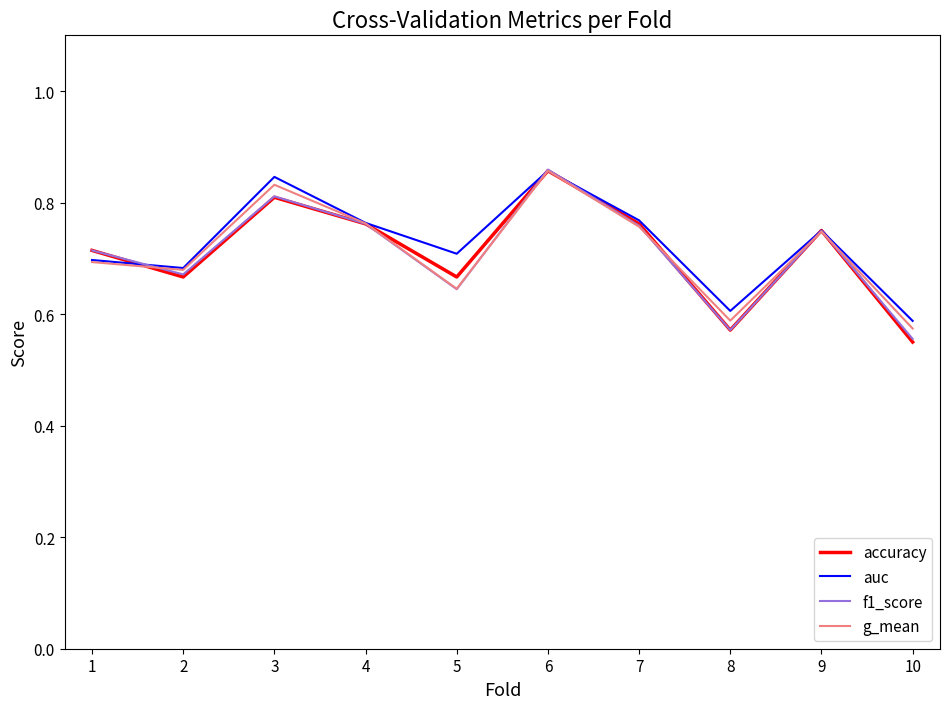

Between 3 and 5, which series saw the biggest shift?

g_mean